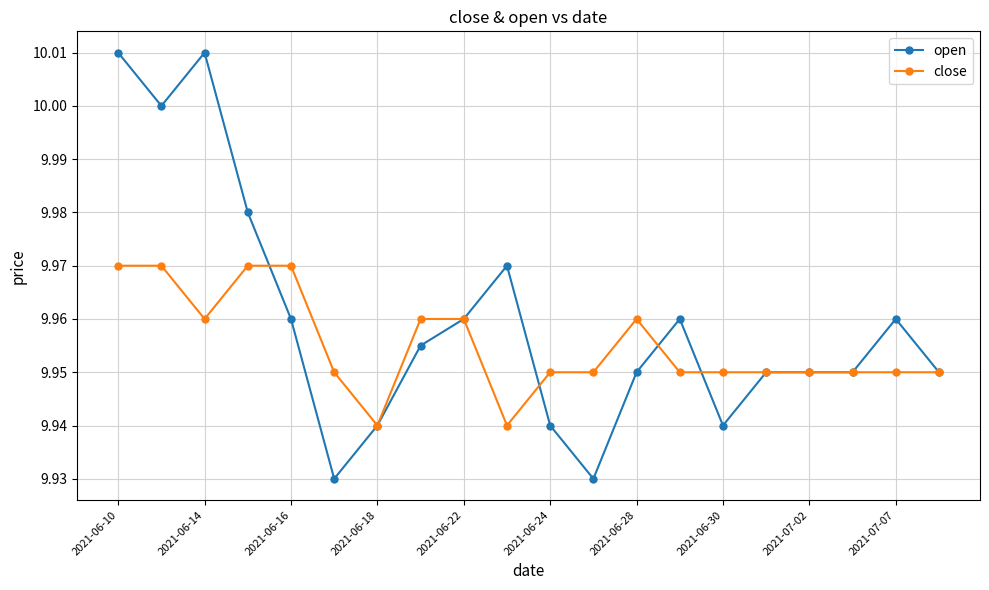

Which series has the largest range (max minus min)?

open